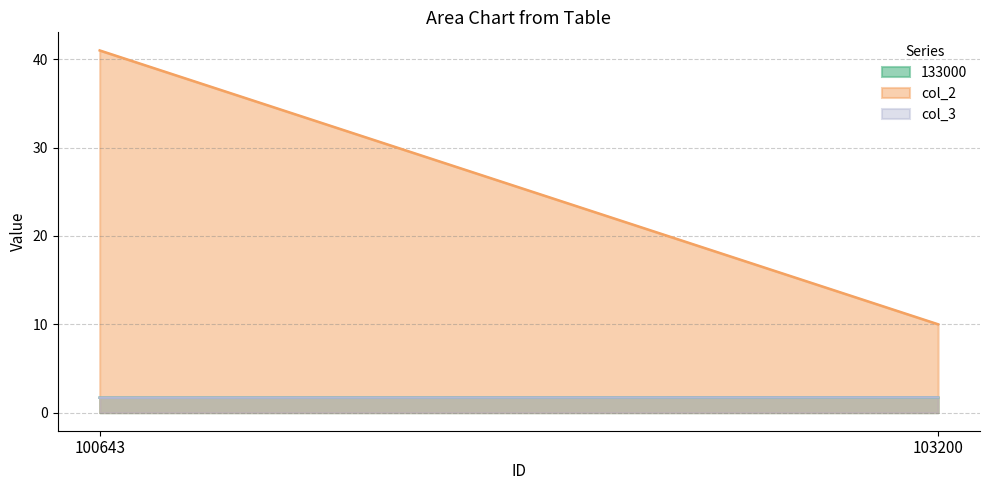

Reading left to right, extract all data points from this chart.

133000: 1.7	1.7
col_2: 41.0	10.0
col_3: 1.7	1.7